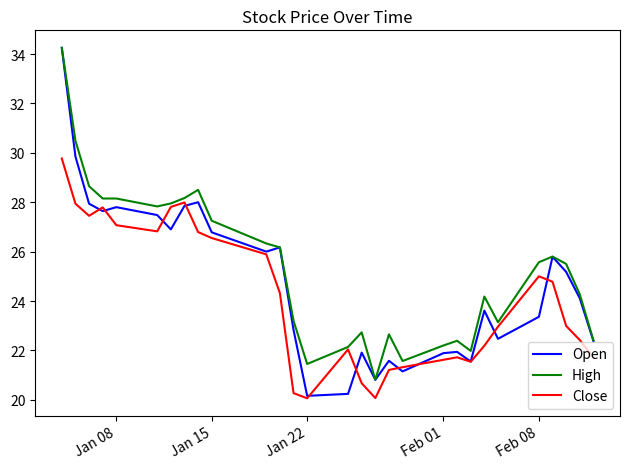

What is the minimum value for Close?

20.1